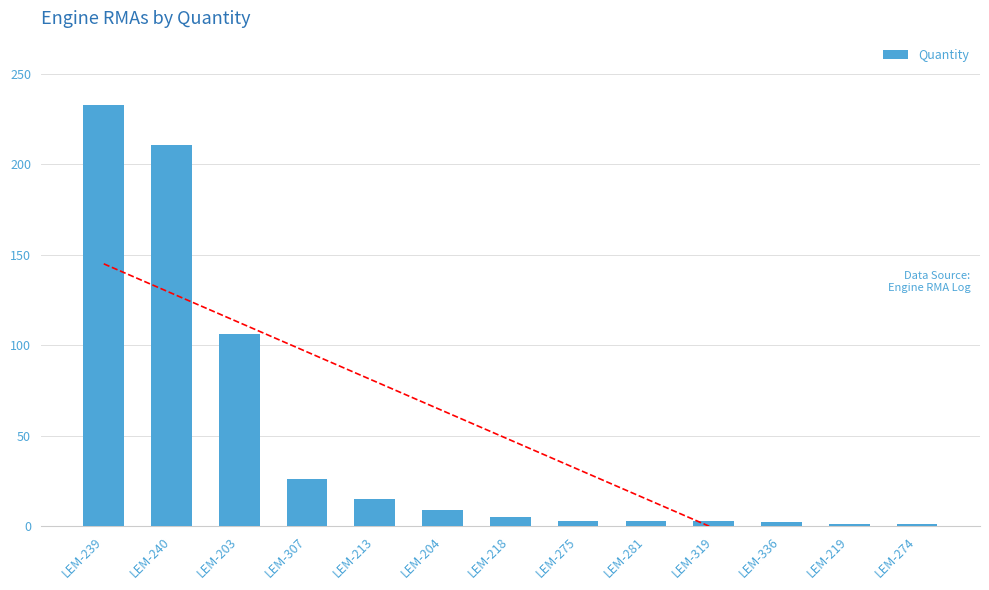

The value at LEM-281 is 3. True or false?

True